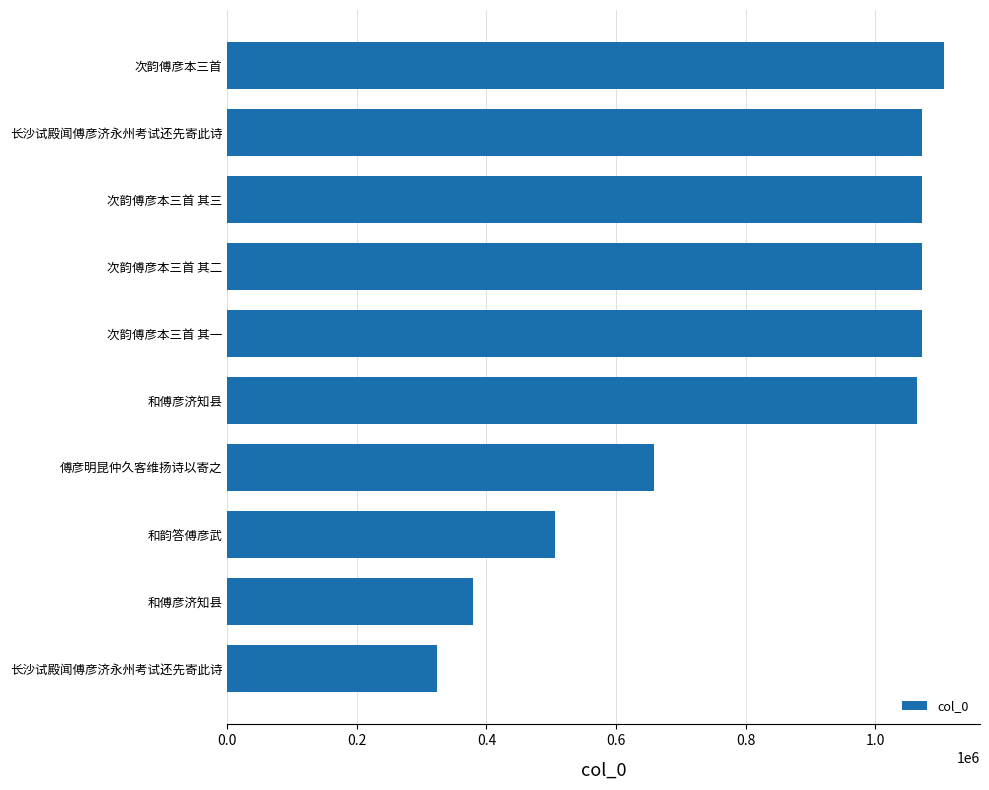

How many bars are there in total?

10